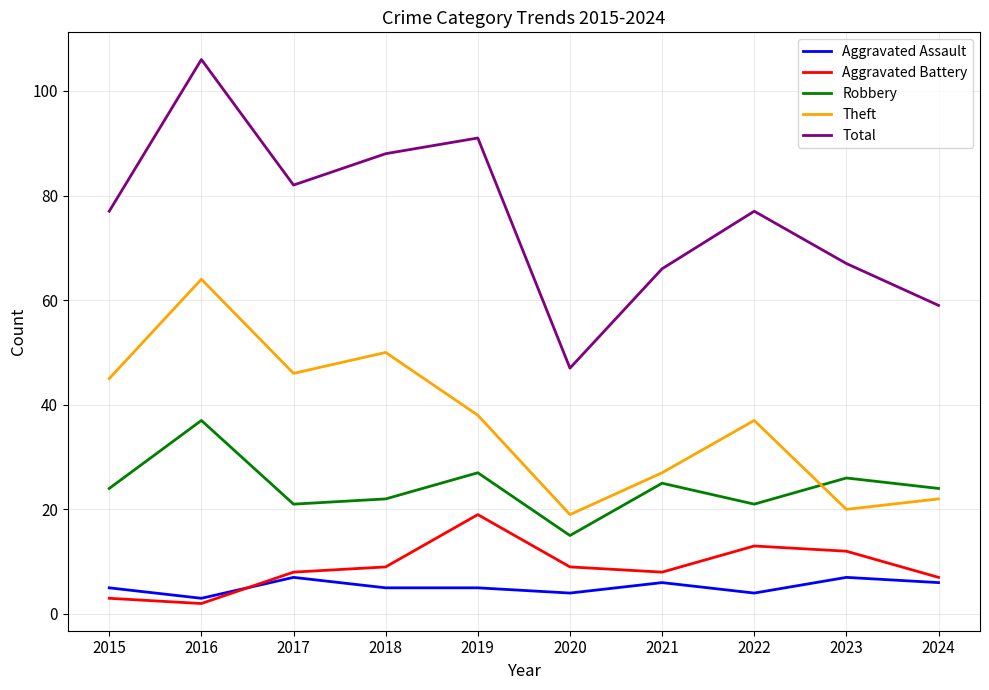

Reading right to left, transcribe all the data shown in this chart.

Aggravated Assault: 2024=6	2023=7	2022=4	2021=6	2020=4	2019=5	2018=5	2017=7	2016=3	2015=5
Aggravated Battery: 2024=7	2023=12	2022=13	2021=8	2020=9	2019=19	2018=9	2017=8	2016=2	2015=3
Robbery: 2024=24	2023=26	2022=21	2021=25	2020=15	2019=27	2018=22	2017=21	2016=37	2015=24
Theft: 2024=22	2023=20	2022=37	2021=27	2020=19	2019=38	2018=50	2017=46	2016=64	2015=45
Total: 2024=59	2023=67	2022=77	2021=66	2020=47	2019=91	2018=88	2017=82	2016=106	2015=77